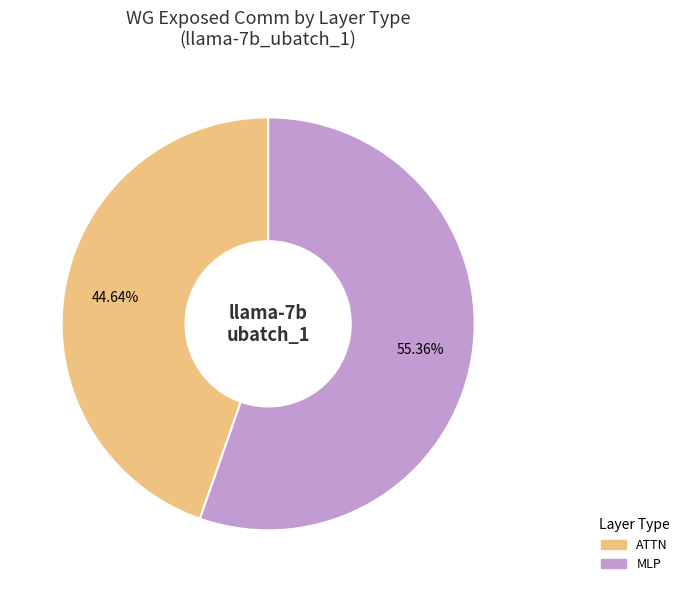

Is there any slice that represents more than half of the pie?

Yes